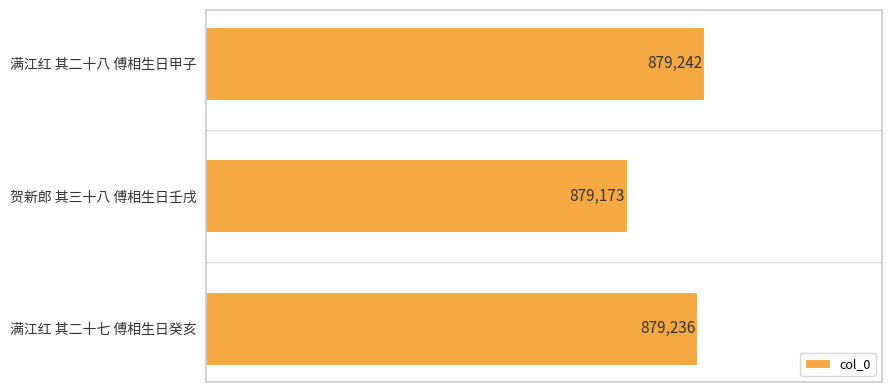

True or false: the data shows 879173 at 贺新郎 其三十八 傅相生日壬戌.

True